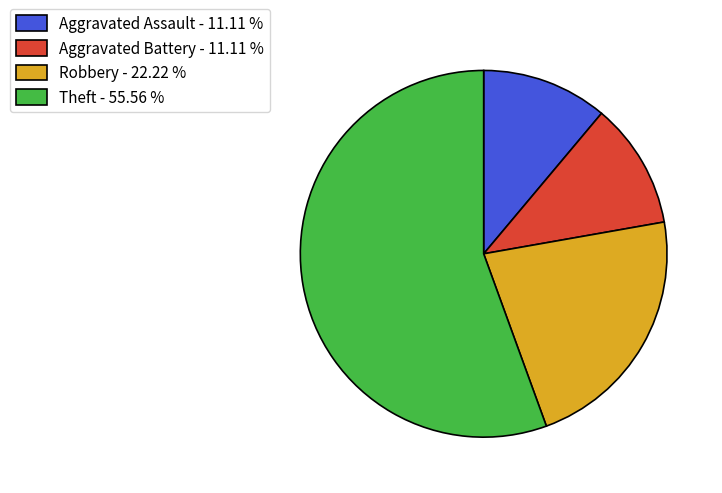

Is there any slice that represents more than half of the pie?

Yes